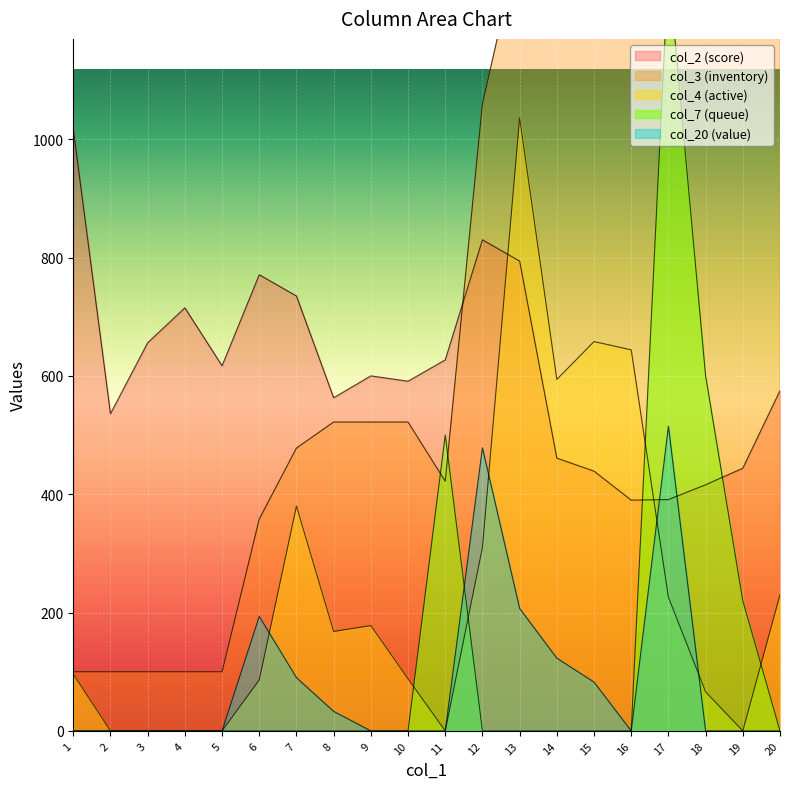

At which category does col_2 reach its first local peak?

4